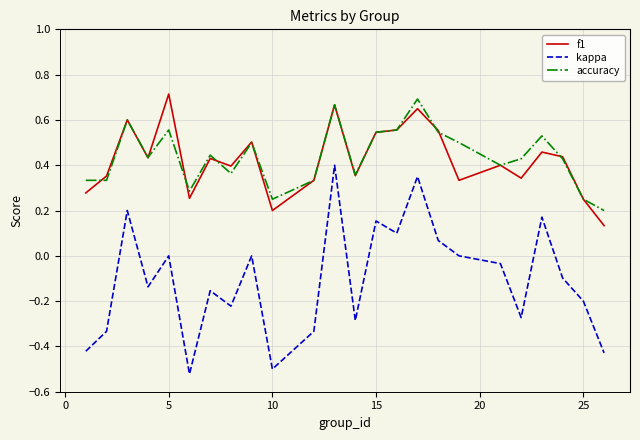

True or false: f1 and kappa intersect in this chart.

False